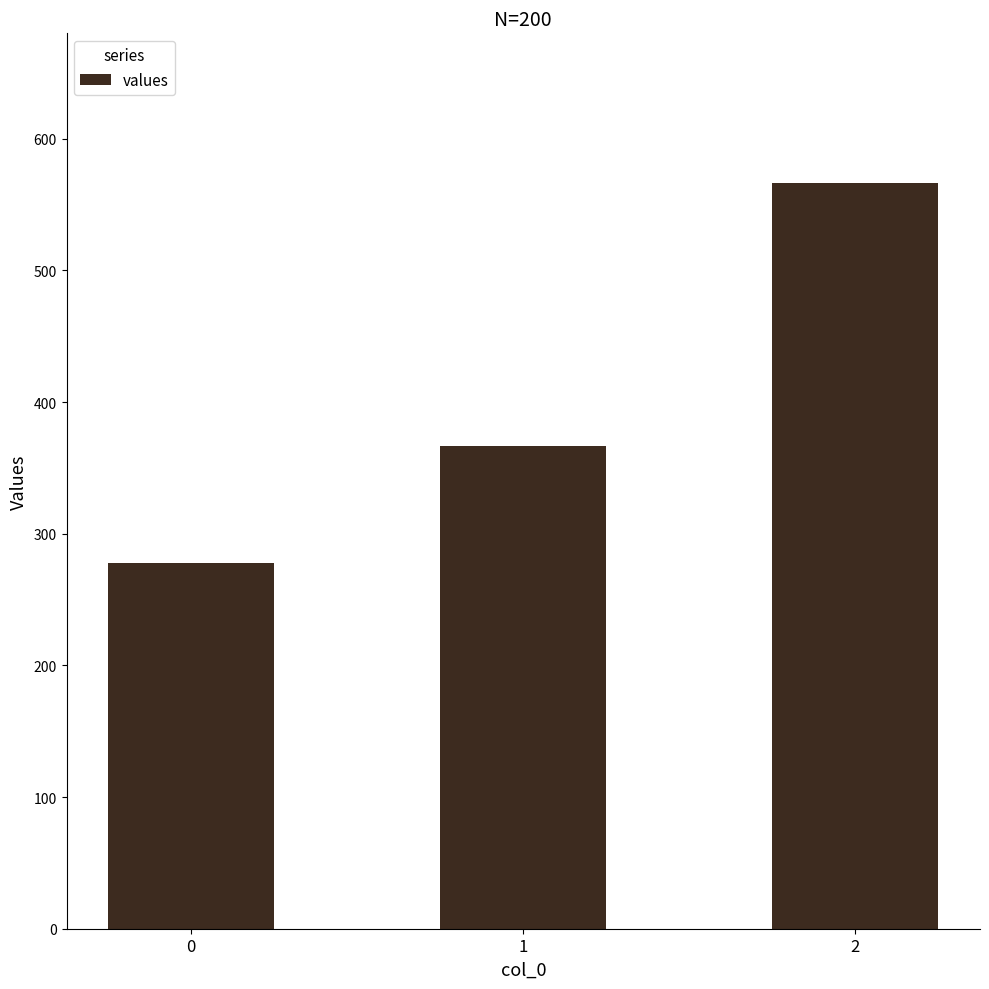

How many categories are shown in the chart?

3